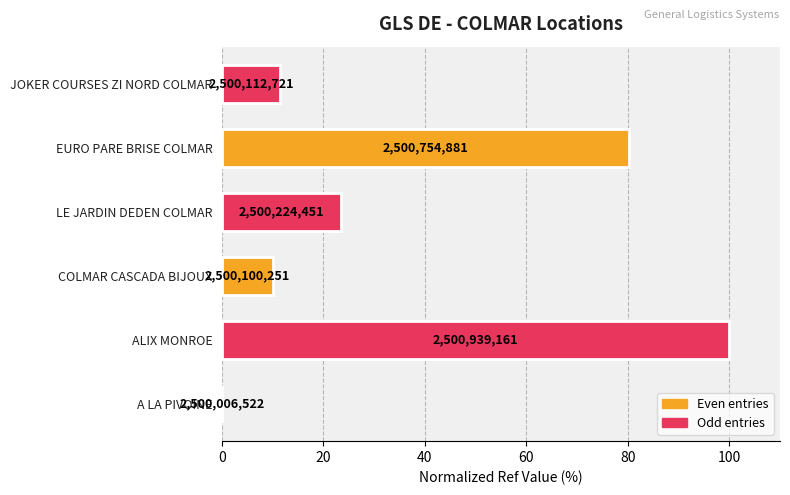

What is the change in value from ALIX MONROE to EURO PARE BRISE COLMAR?

-19.8